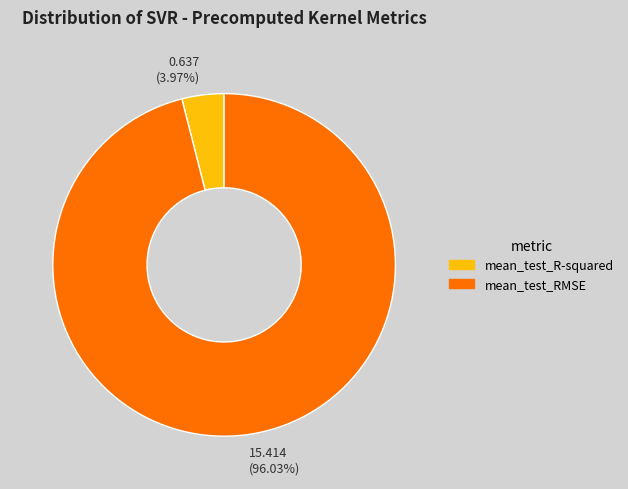

Which slice is the largest?

15.414 (96.03%)